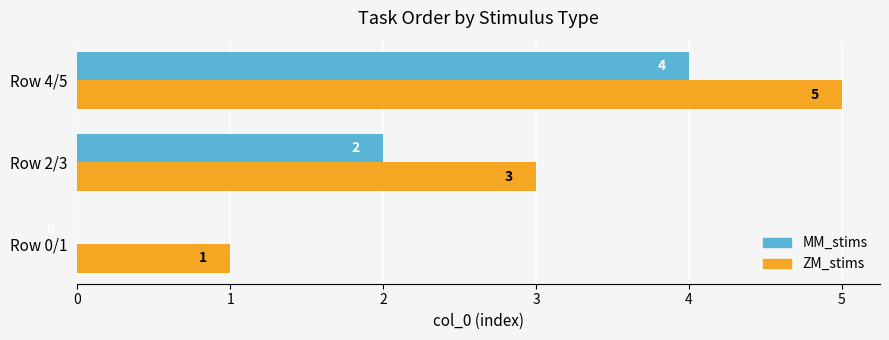

Is the value of ZM_stims at Row 4/5 greater than the value of MM_stims at Row 0/1?

Yes